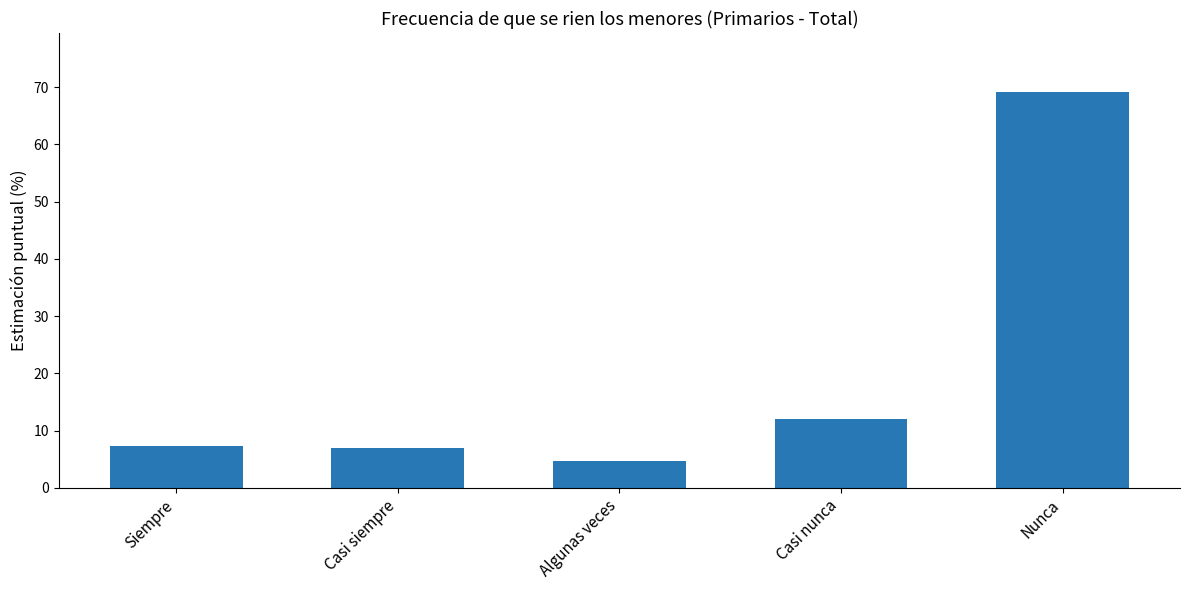

How many series are shown in this chart?

1